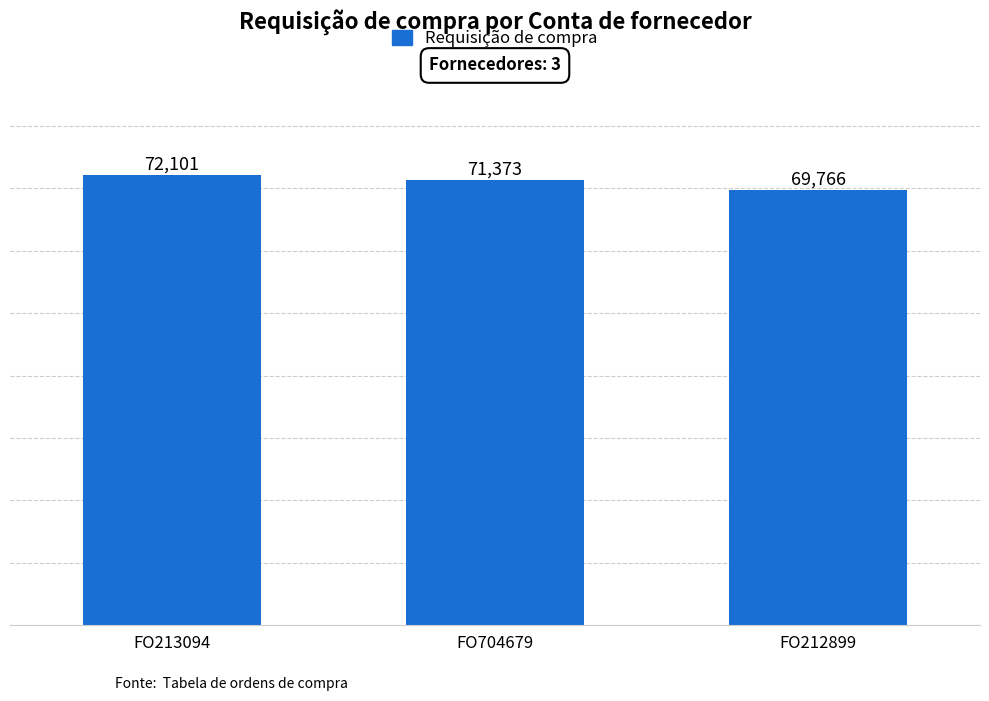

What is the value of the 1st bar from the left?

72101